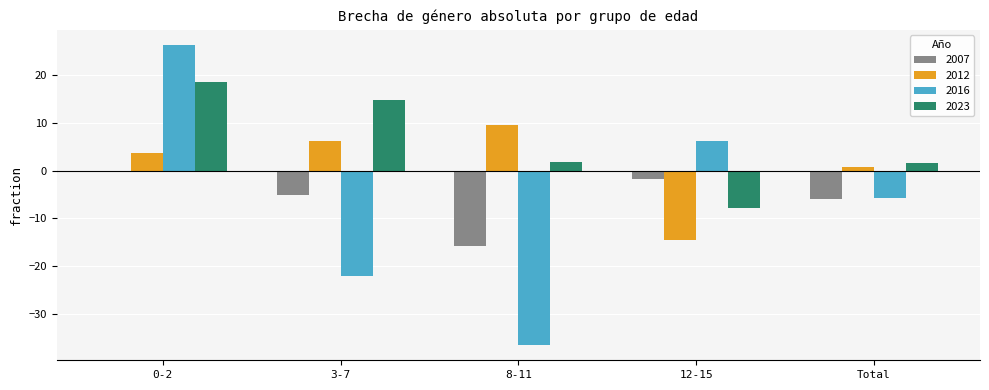

What are all the series names shown in the legend?

2007, 2012, 2016, 2023